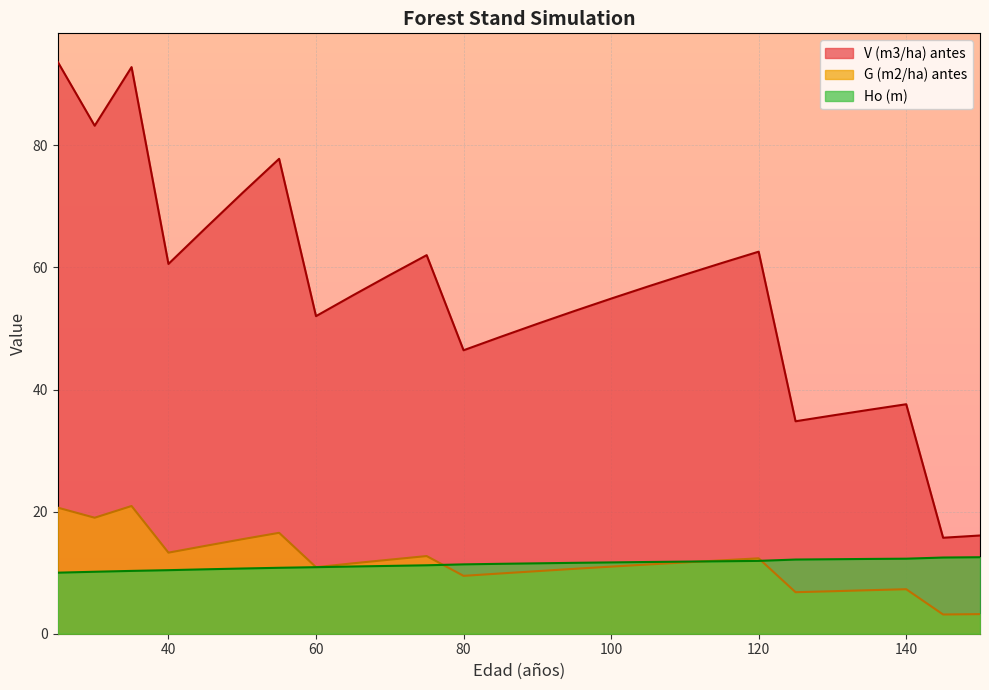

What are all the series names shown in the legend?

V (m3/ha) antes, G (m2/ha) antes, Ho (m)